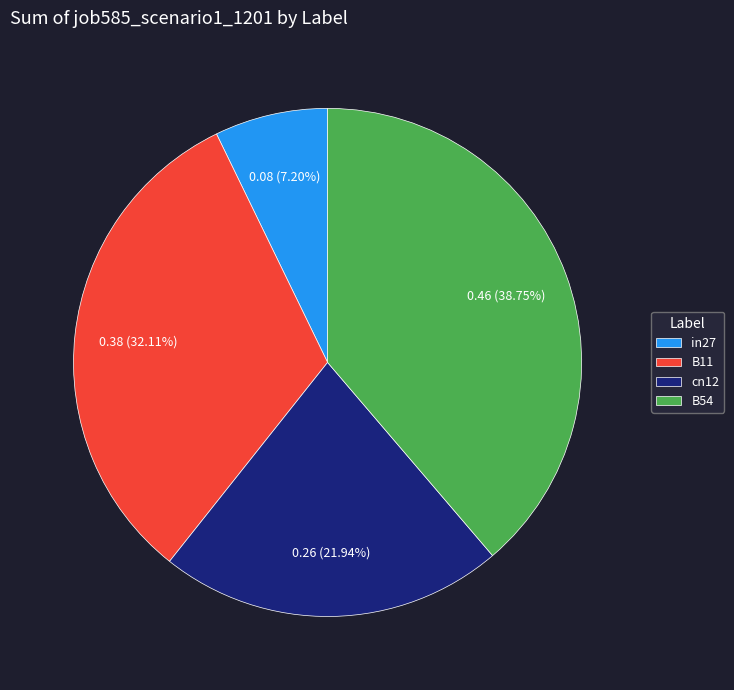

Is there a majority slice in this chart?

No